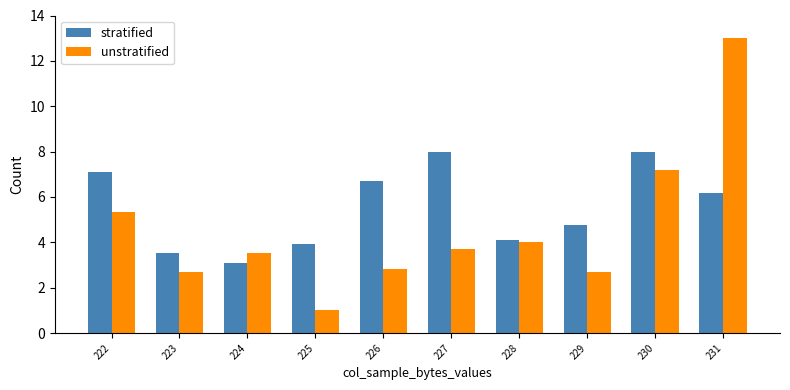

Where does the stratified series first go above 6?

222